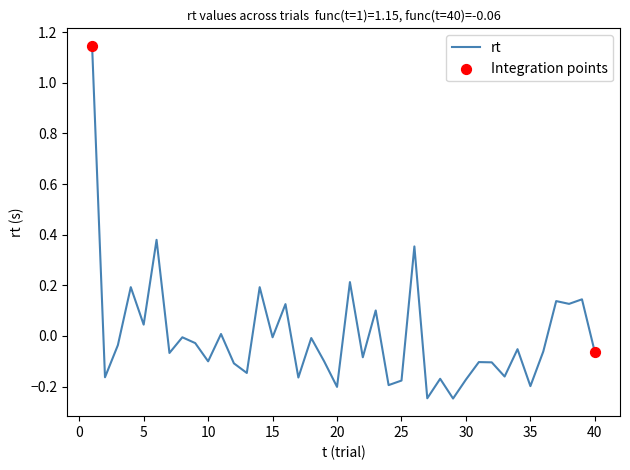

How many lines are shown in the chart?

1